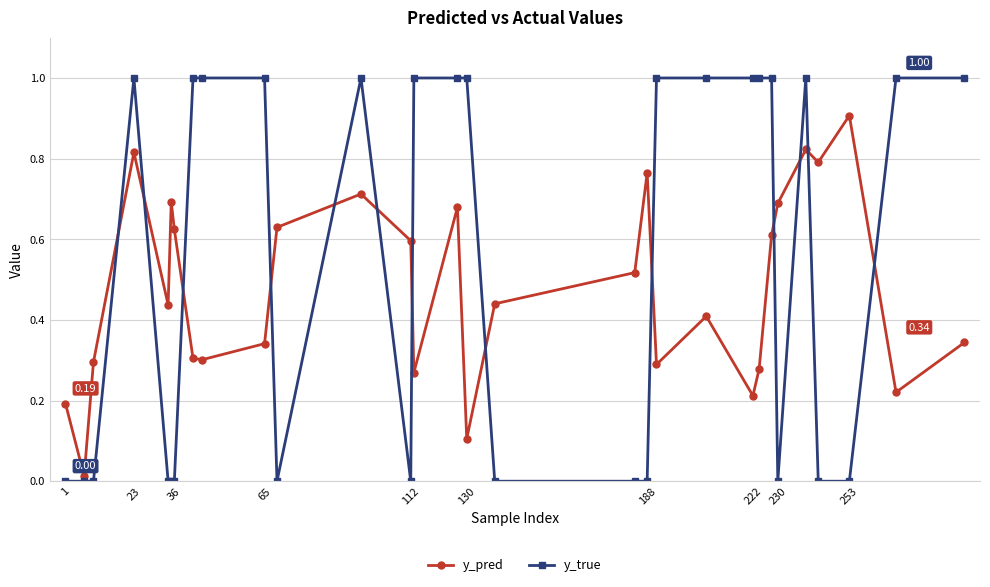

True or false: y_pred and y_true intersect in this chart.

True